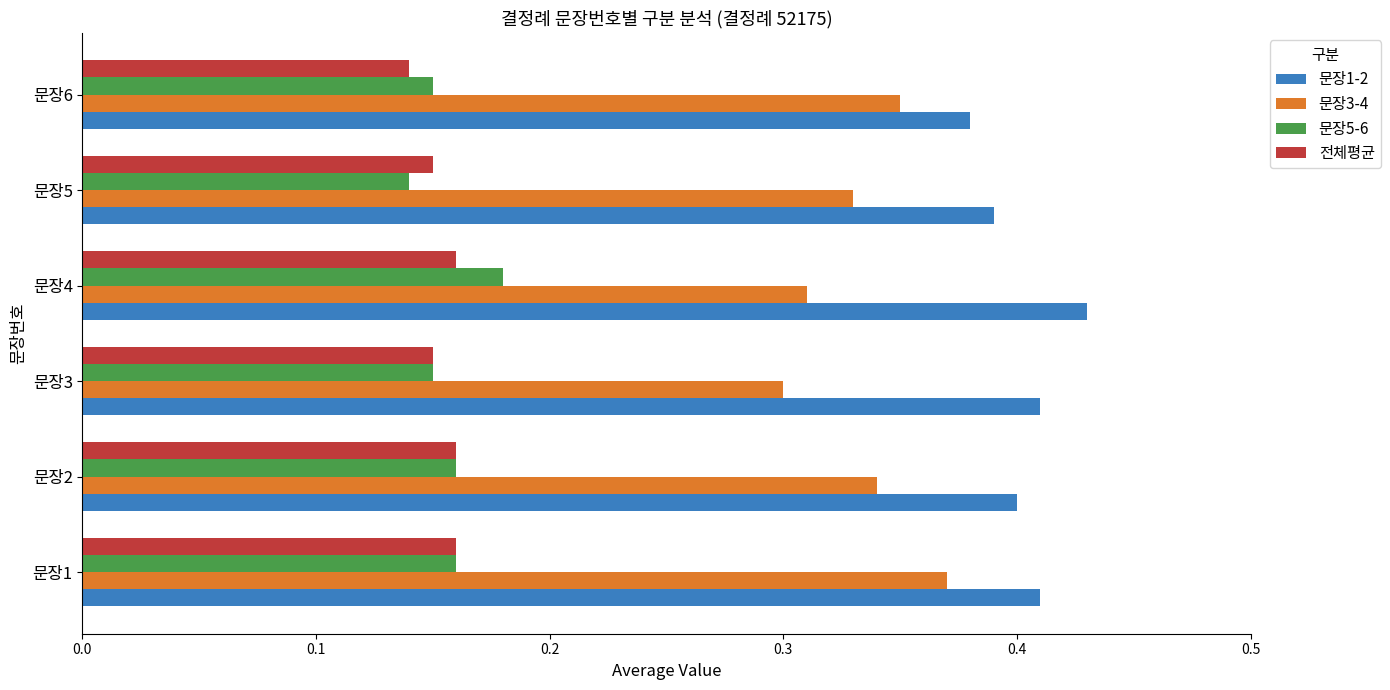

What is the sum of all 전체평균 values?

0.9